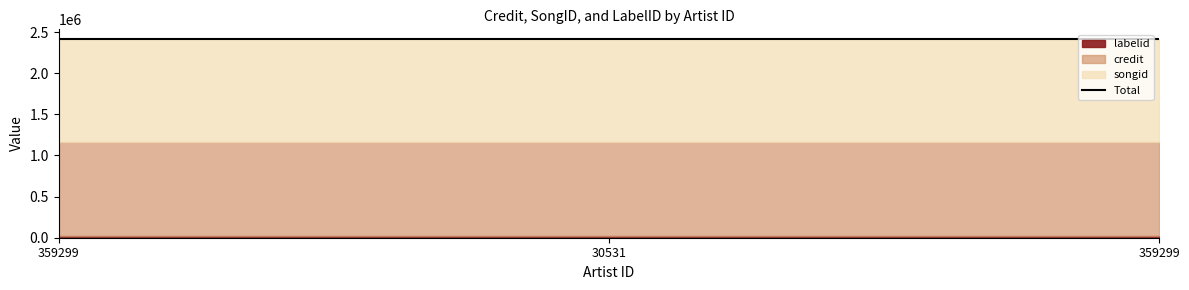

Which series has the largest total across all categories?

songid